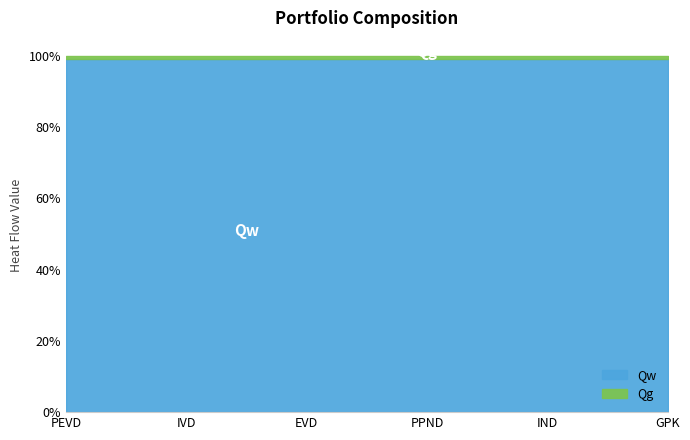

How many series are shown in this chart?

2